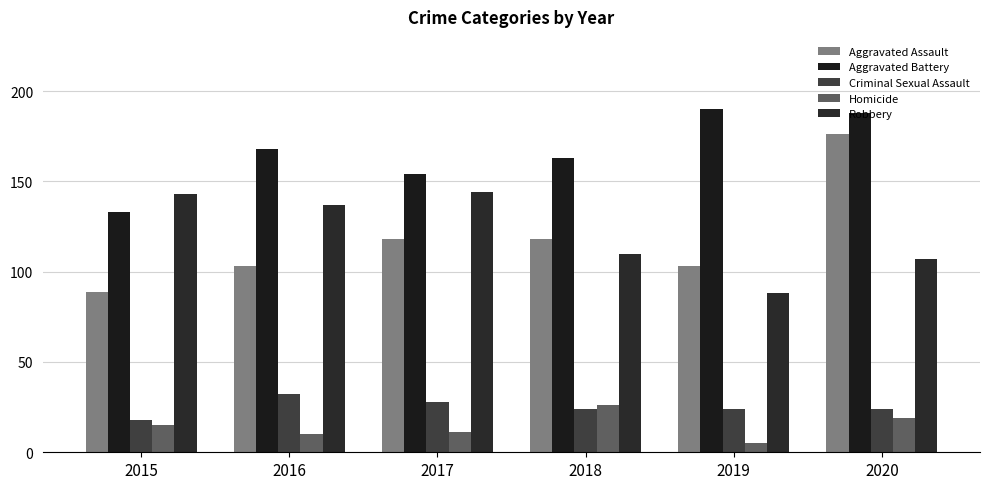

The value of Criminal Sexual Assault at 2017 is 28. True or false?

True